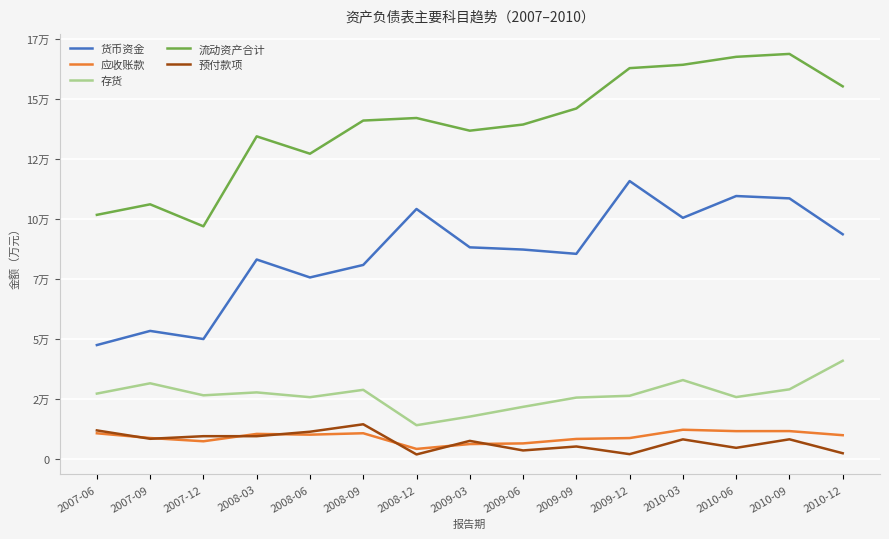

What is the difference between the highest and lowest values at 2010-12?

152808